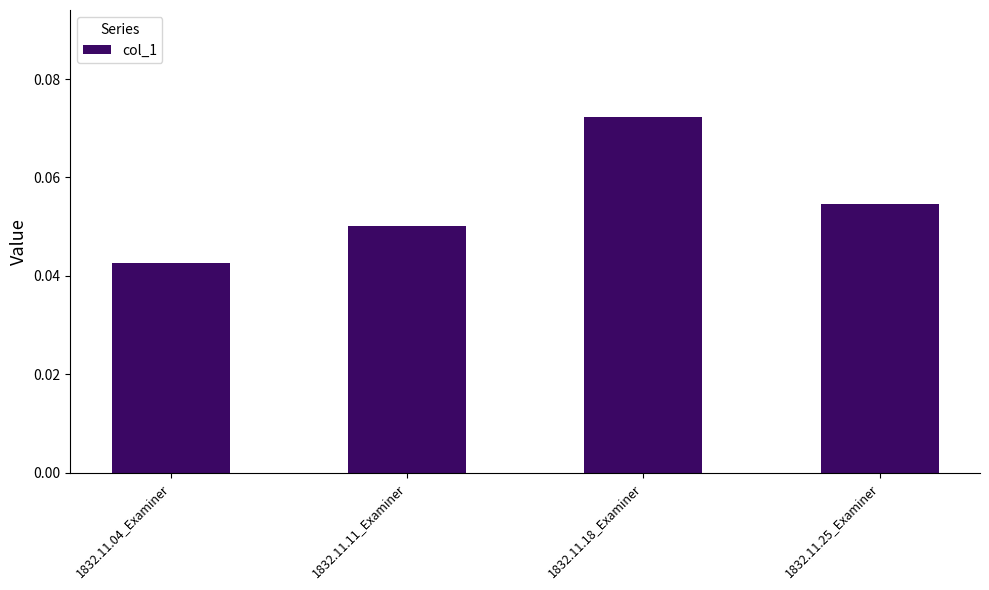

Rank the categories by value from lowest to highest.

1832.11.04_Examiner, 1832.11.11_Examiner, 1832.11.25_Examiner, 1832.11.18_Examiner